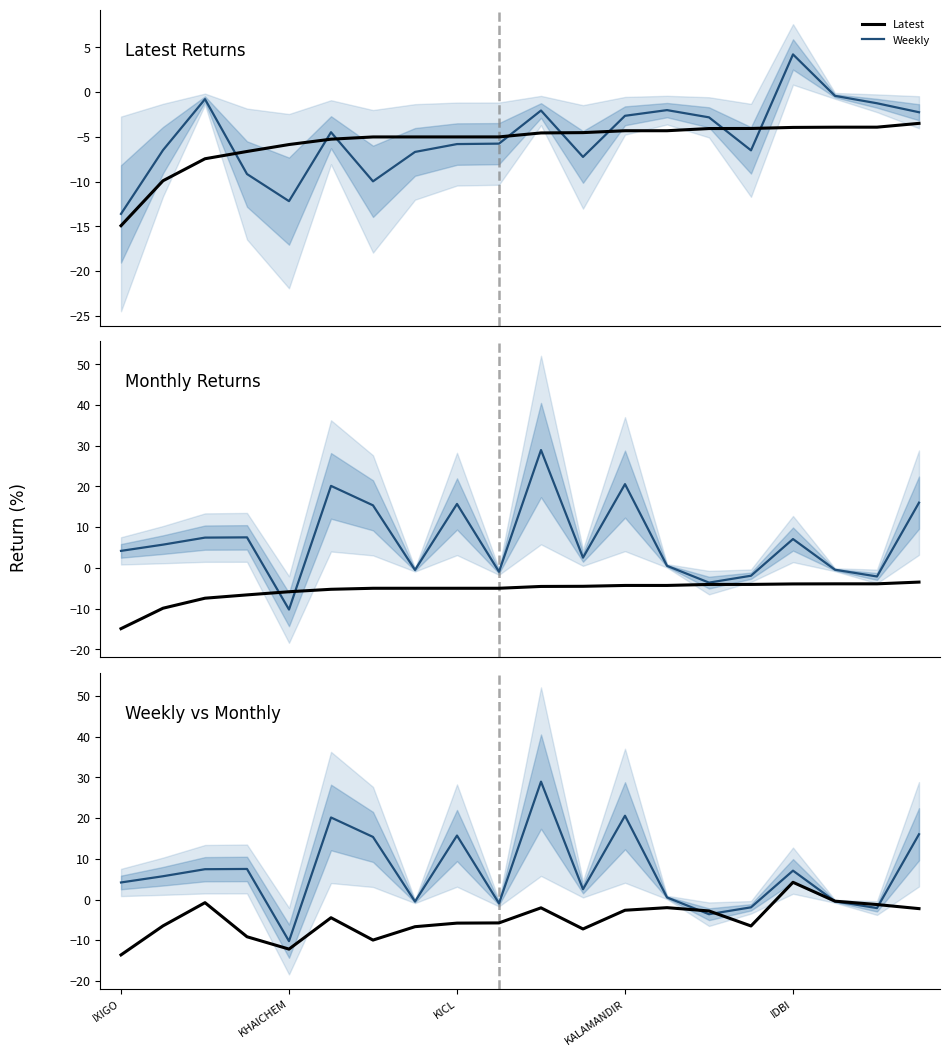

Is it true that Latest equals -7.6 at 9?

False